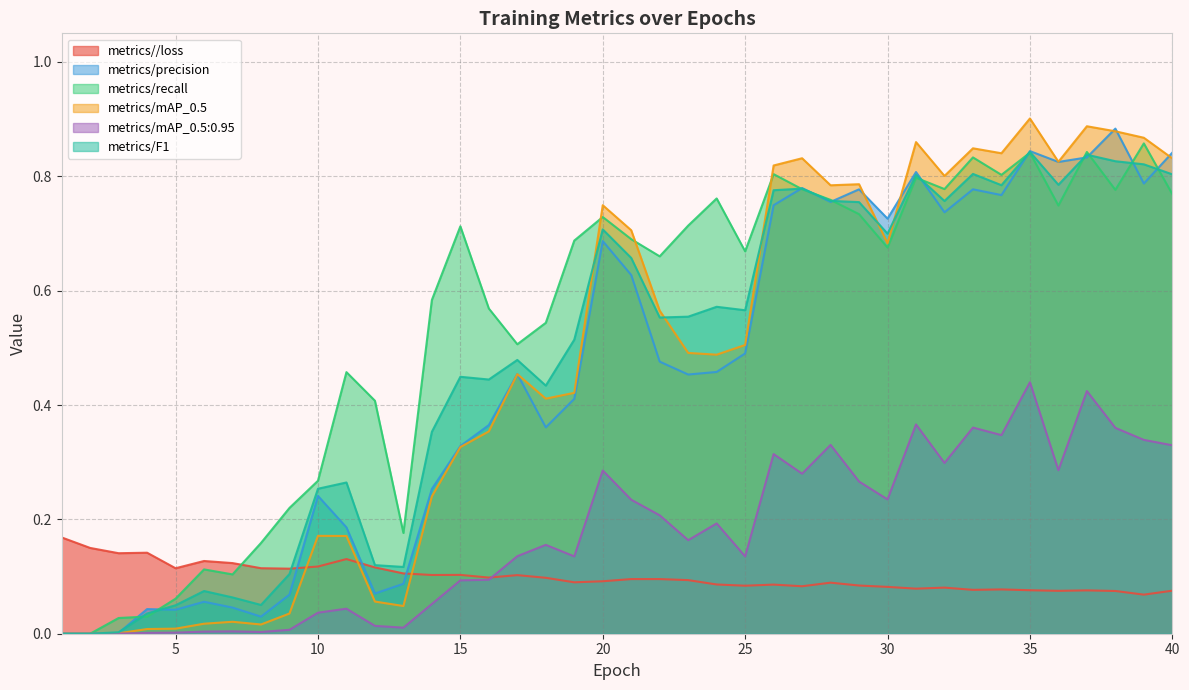

What is the difference between the maximum and minimum values in the metrics/F1 series?

0.8